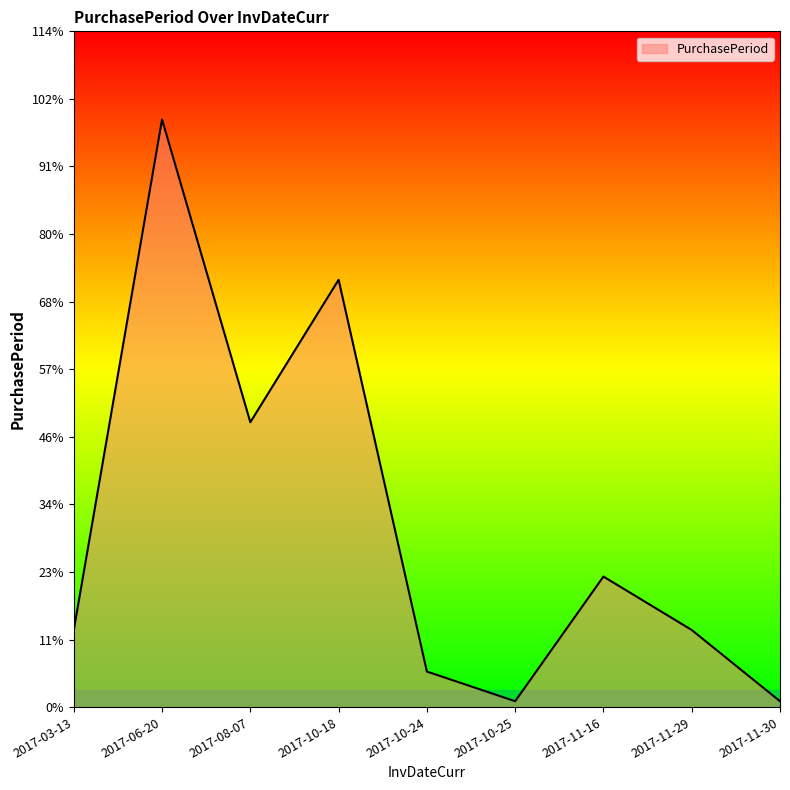

True or false: the data shows 6 at 2017-10-24.

True